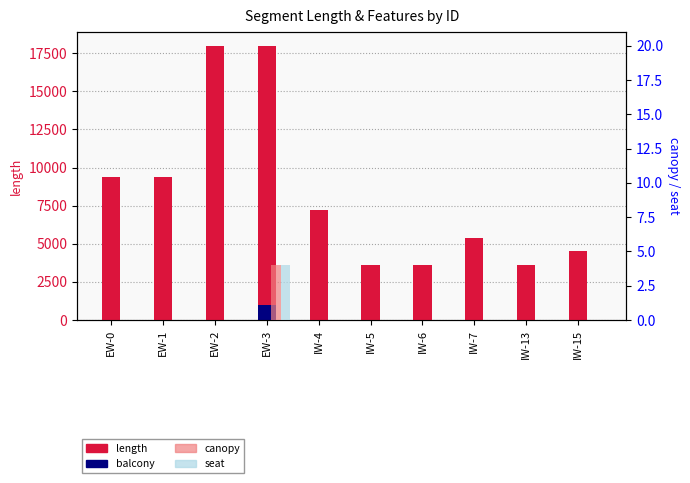

Does the chart contain stacked bars?

No